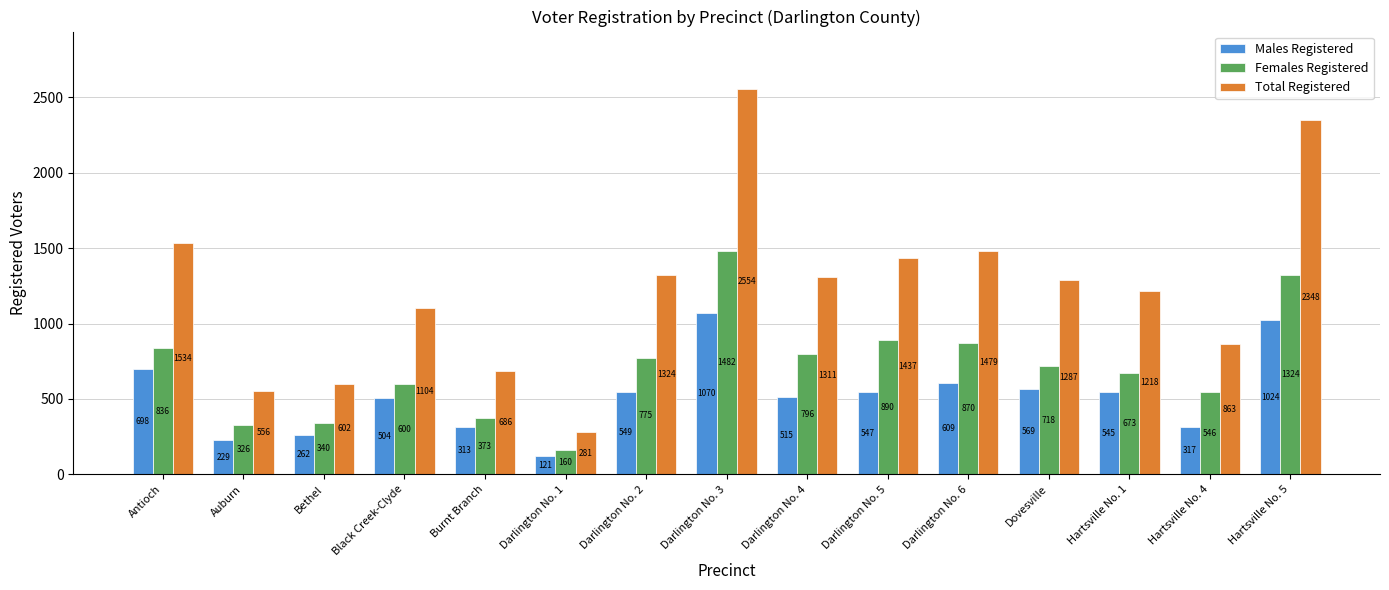

Reading left to right, what are all the values shown in this chart?

Males Registered: Antioch=698	Auburn=229	Bethel=262	Black Creek-Clyde=504	Burnt Branch=313	Darlington No. 1=121	Darlington No. 2=549	Darlington No. 3=1070	Darlington No. 4=515	Darlington No. 5=547	Darlington No. 6=609	Dovesville=569	Hartsville No. 1=545	Hartsville No. 4=317	Hartsville No. 5=1024
Females Registered: Antioch=836	Auburn=326	Bethel=340	Black Creek-Clyde=600	Burnt Branch=373	Darlington No. 1=160	Darlington No. 2=775	Darlington No. 3=1482	Darlington No. 4=796	Darlington No. 5=890	Darlington No. 6=870	Dovesville=718	Hartsville No. 1=673	Hartsville No. 4=546	Hartsville No. 5=1324
Total Registered: Antioch=1534	Auburn=556	Bethel=602	Black Creek-Clyde=1104	Burnt Branch=686	Darlington No. 1=281	Darlington No. 2=1324	Darlington No. 3=2554	Darlington No. 4=1311	Darlington No. 5=1437	Darlington No. 6=1479	Dovesville=1287	Hartsville No. 1=1218	Hartsville No. 4=863	Hartsville No. 5=2348